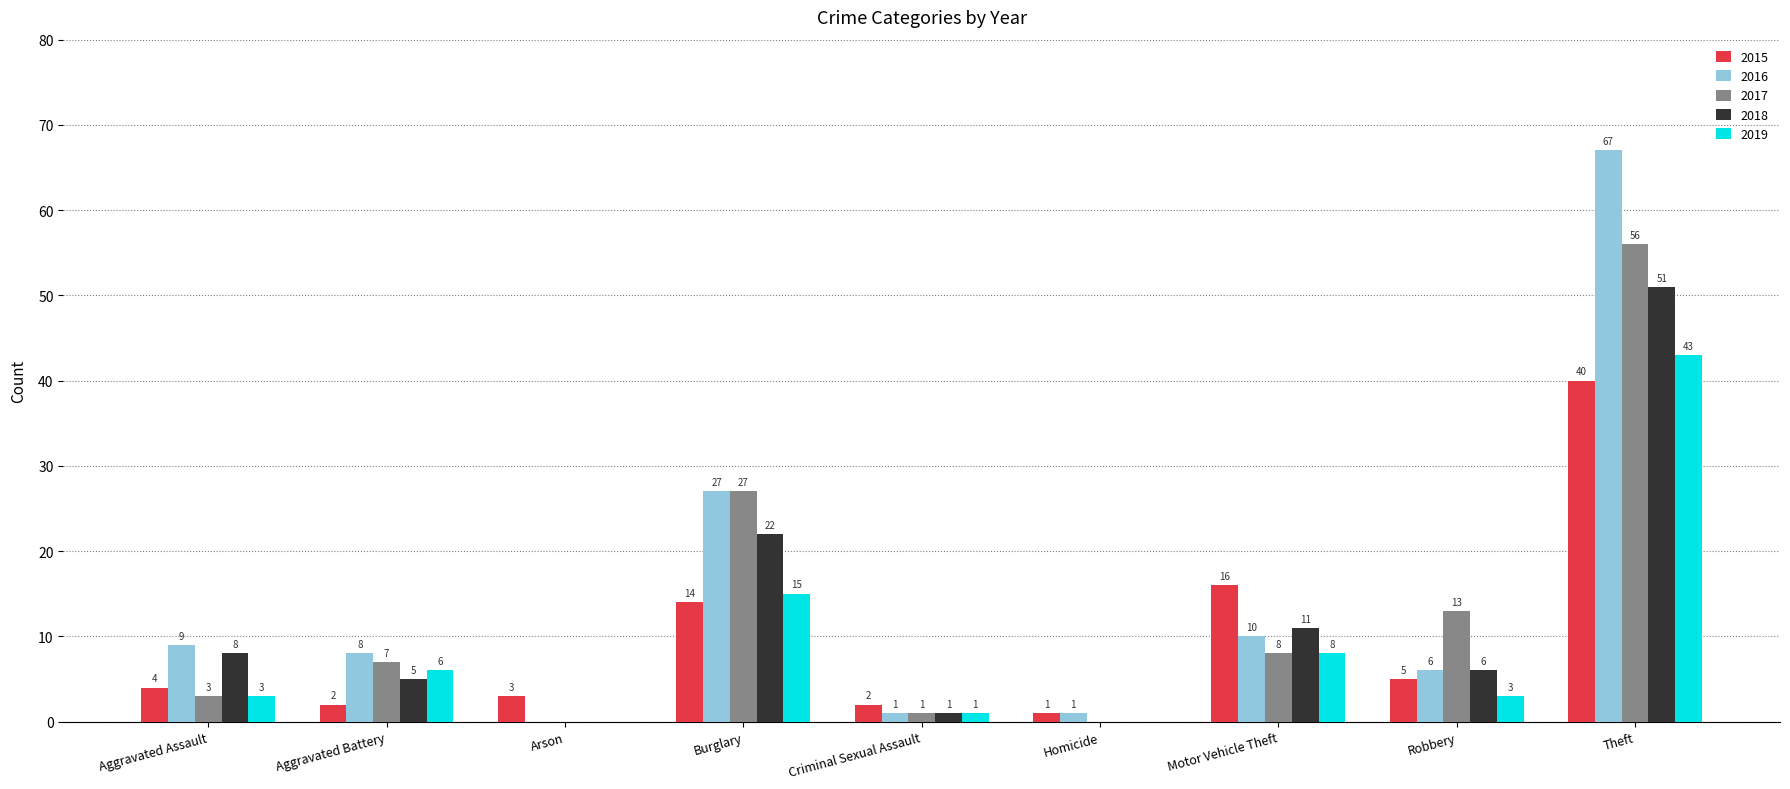

Are the bars horizontal?

No